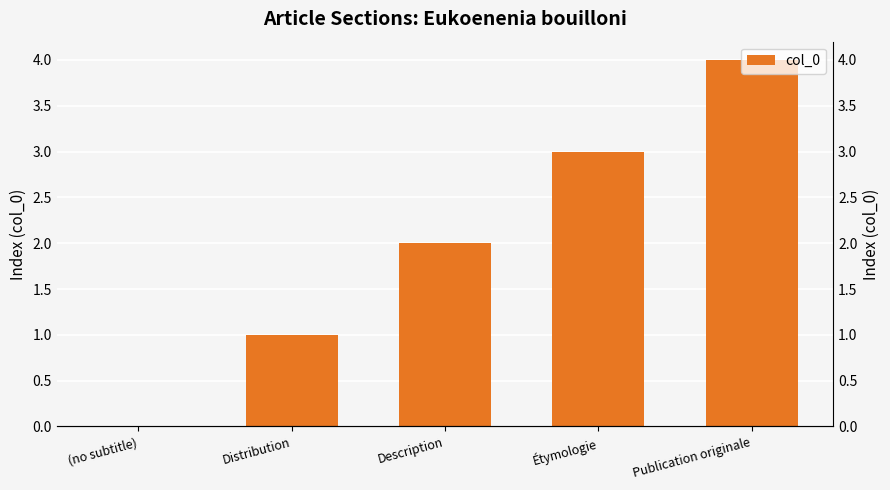

What is the label of the 5th bar from the right?

(no subtitle)